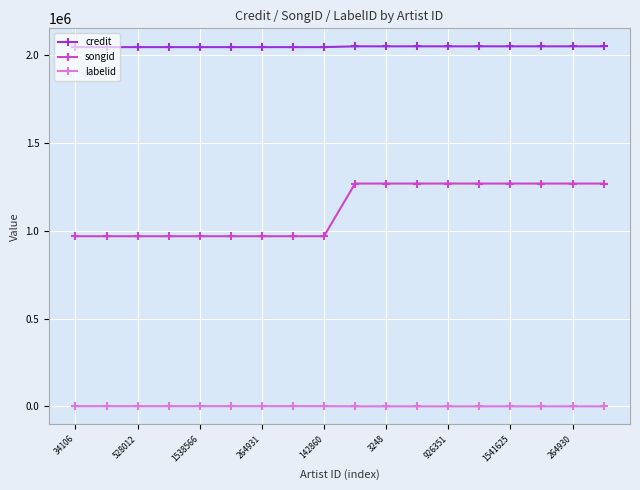

True or false: songid and labelid cross at least once.

False